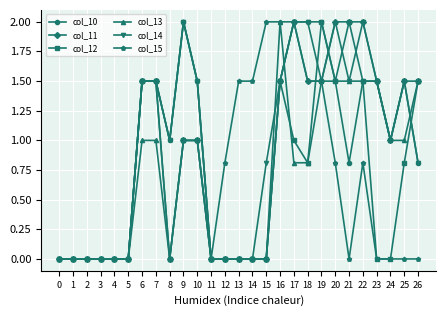

Which series changed the most between 10 and 23?

col_15